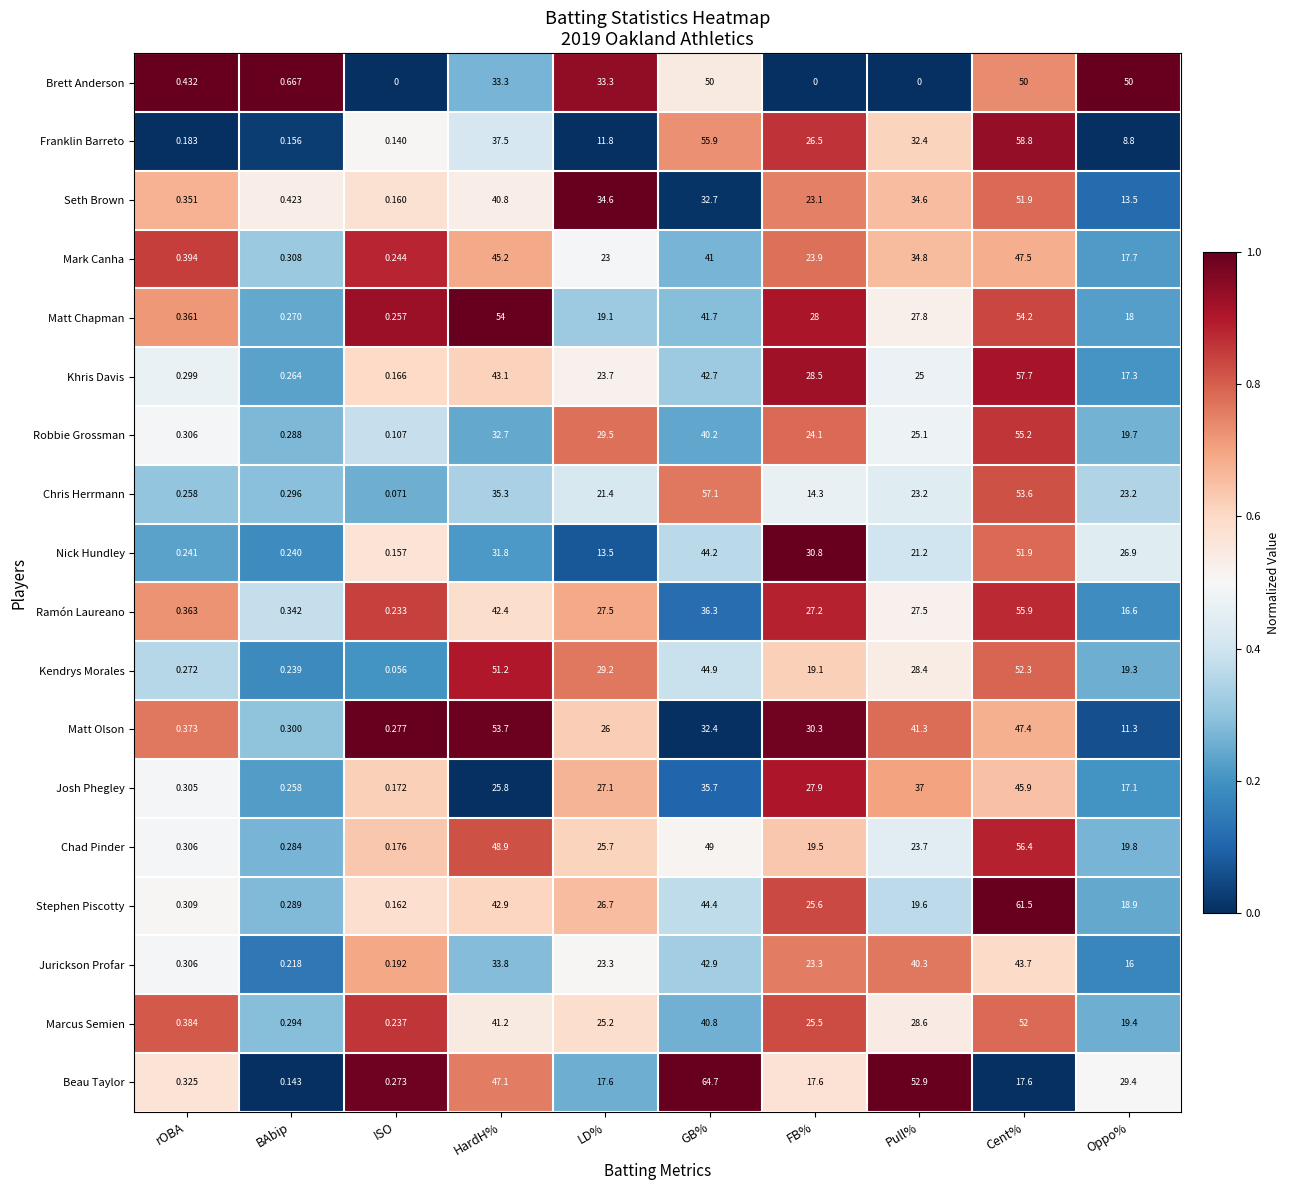

Which series changed the most between rOBA and GB%?

Beau Taylor